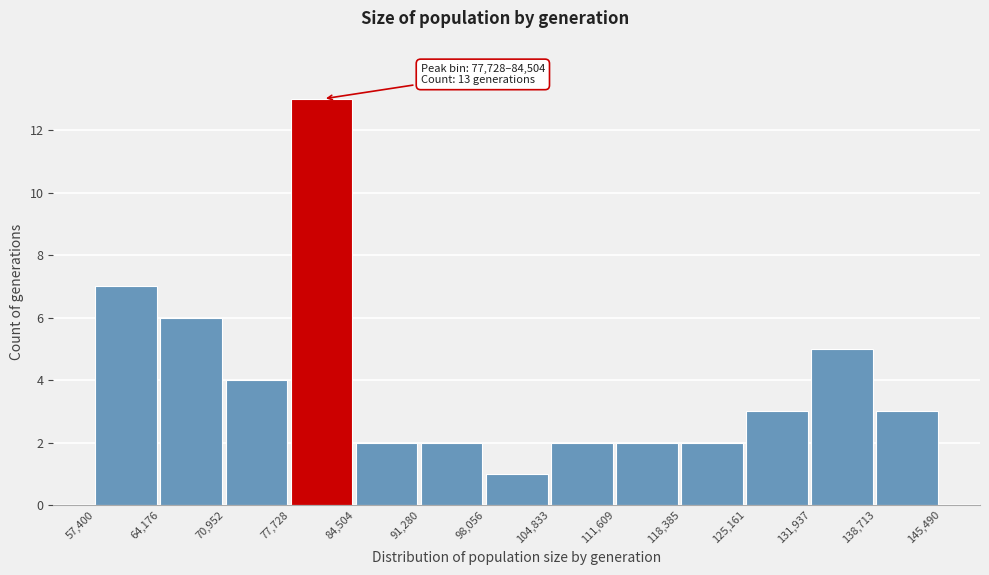

Which range on the x-axis has the tallest bar?

77,728 to 84,504